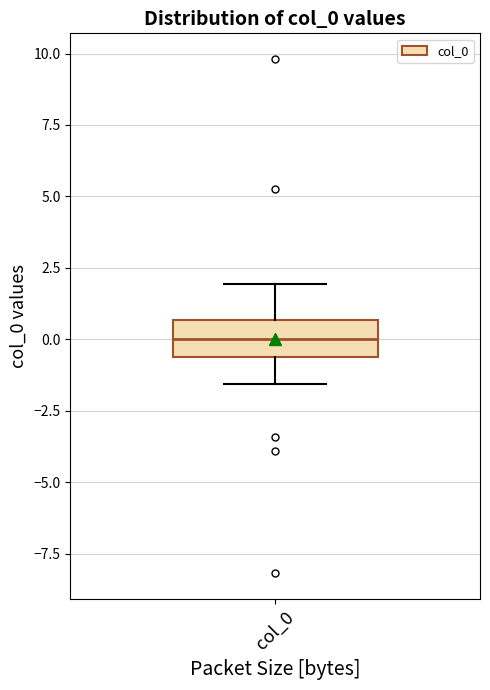

Read this box plot against the y-axis: the position of the median line, the range covered by the box, and the ends of both whiskers. The values are not printed on the chart, so give them approximately, as read against the axis.

median 0.0, box -0.5 to 0.5, whiskers -1.5 to 2.0